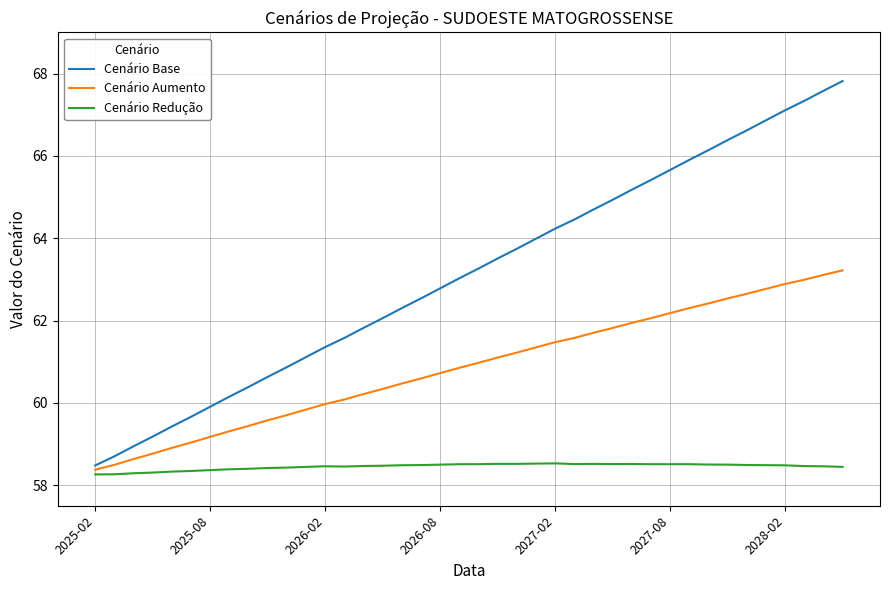

Which series has the largest total across all categories?

Cenário Base